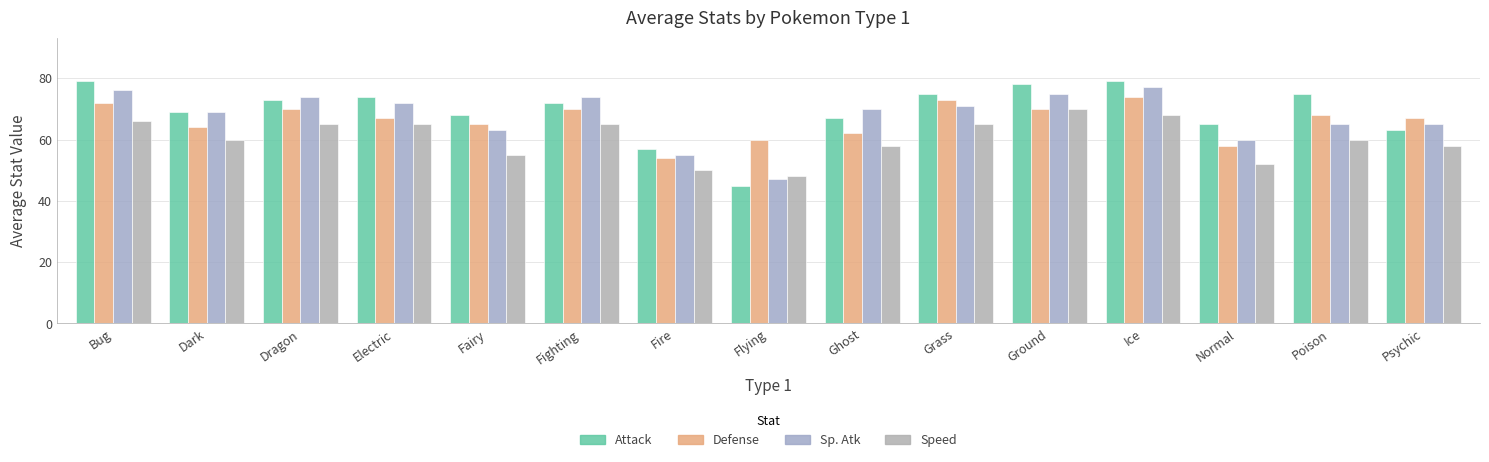

What is the label of the 11th bar from the right?

Fairy